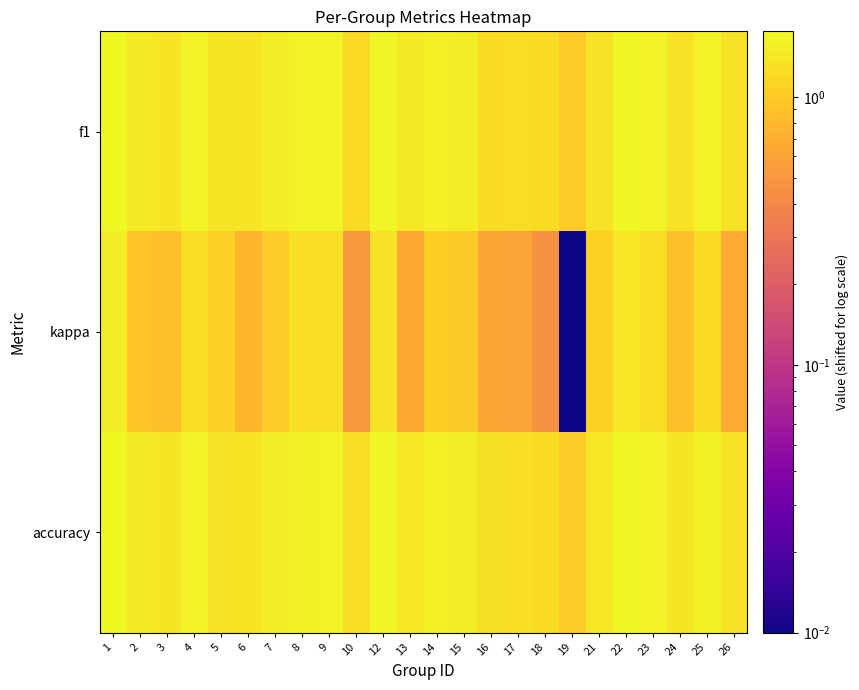

Reading left to right, what are all the values shown in this chart?

f1: 1=1.8	2=1.5	3=1.4	4=1.6	5=1.4	6=1.4	7=1.5	8=1.6	9=1.6	10=1.2	12=1.7	13=1.5	14=1.5	15=1.5	16=1.2	17=1.3	18=1.2	19=1.0	21=1.3	22=1.7	23=1.6	24=1.4	25=1.6	26=1.3
kappa: 1=1.5	2=0.9	3=0.9	4=1.2	5=1.1	6=0.8	7=1.0	8=1.3	9=1.3	10=0.5	12=1.3	13=0.6	14=1.0	15=1.0	16=0.6	17=0.6	18=0.5	19=0.0	21=1.1	22=1.4	23=1.3	24=0.9	25=1.2	26=0.7
accuracy: 1=1.8	2=1.5	3=1.4	4=1.6	5=1.3	6=1.4	7=1.5	8=1.6	9=1.6	10=1.3	12=1.7	13=1.4	14=1.5	15=1.5	16=1.3	17=1.3	18=1.2	19=1.0	21=1.4	22=1.7	23=1.6	24=1.4	25=1.6	26=1.3